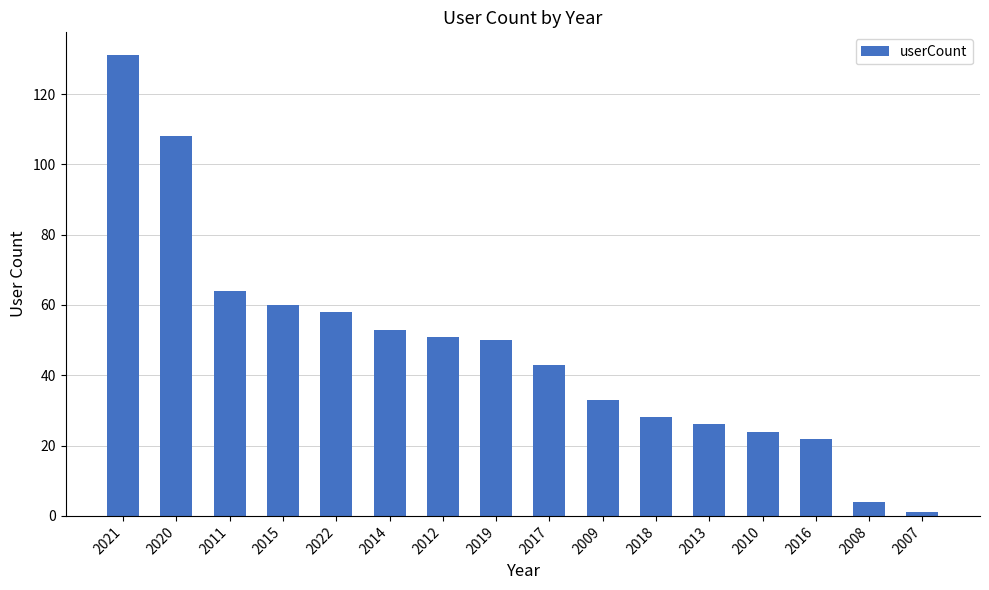

How many distinct data groups are displayed?

1